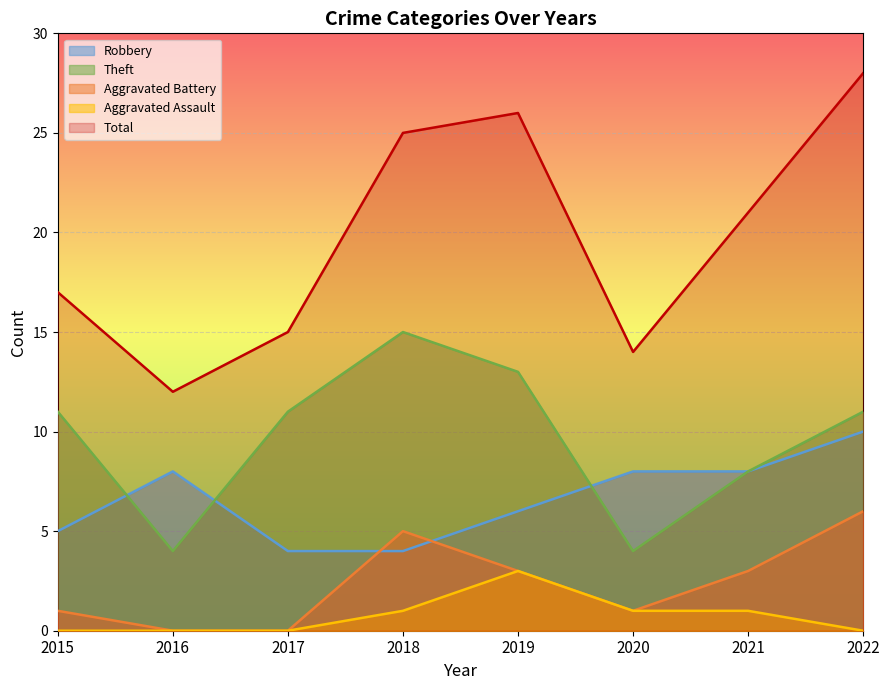

What is the sum of all Robbery values?

53